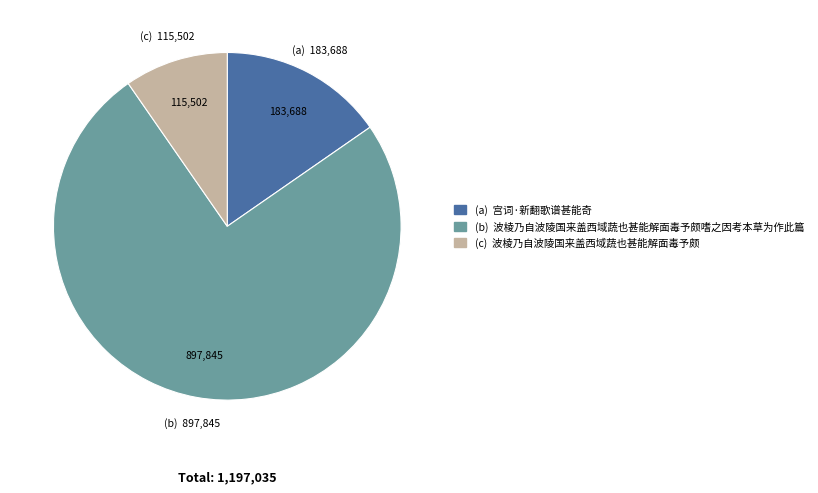

Is there a majority slice in this chart?

Yes